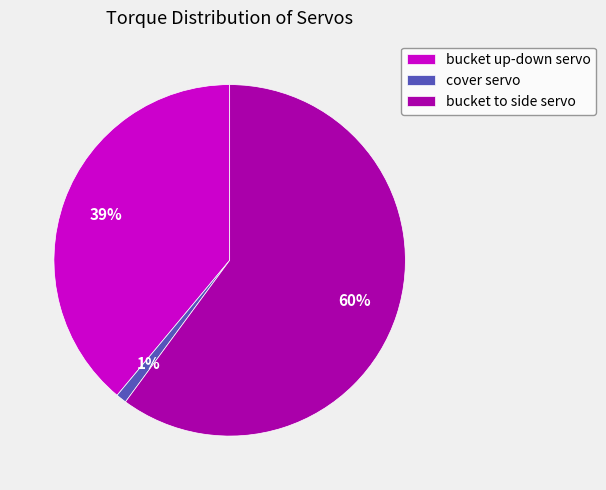

To the nearest percent, what is the difference between the largest and smallest slice percentages?

59%